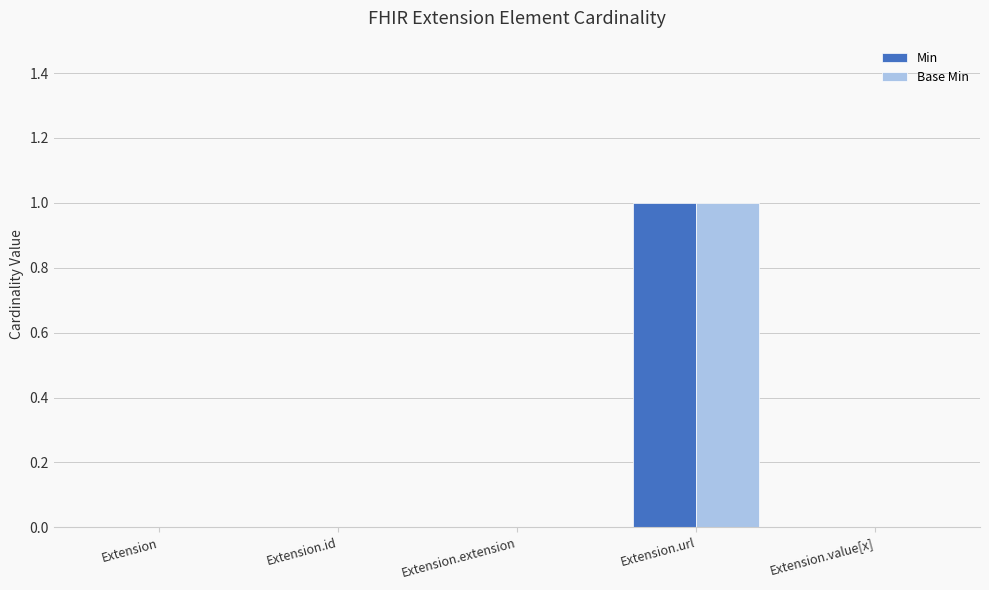

The Min series shows 0 at Extension. True or false?

True